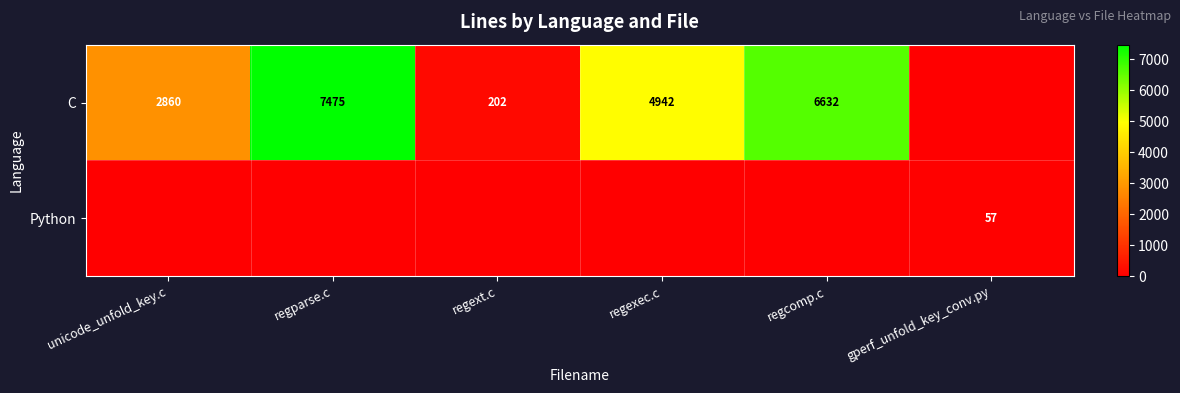

The value of C at regext.c is 202. True or false?

True